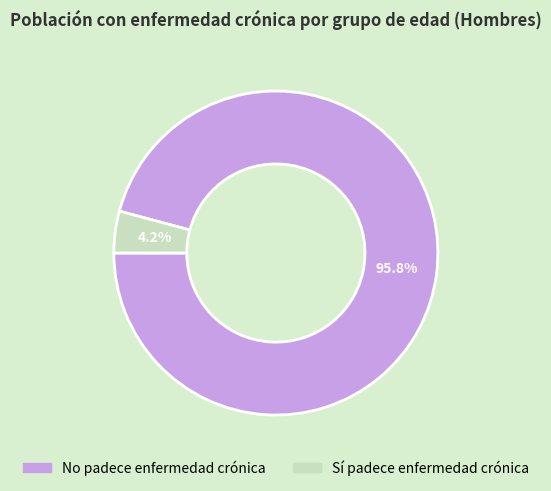

Count the number of slices in the pie.

2